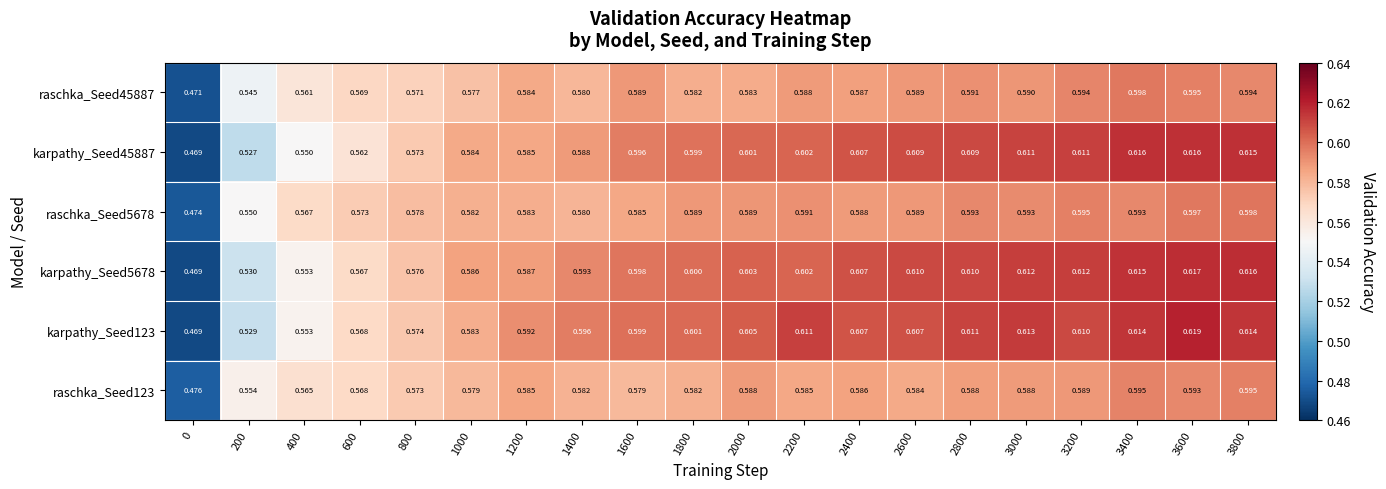

Is the value of karpathy_Seed5678 at 3000 greater than the value of karpathy_Seed123 at 2200?

Yes